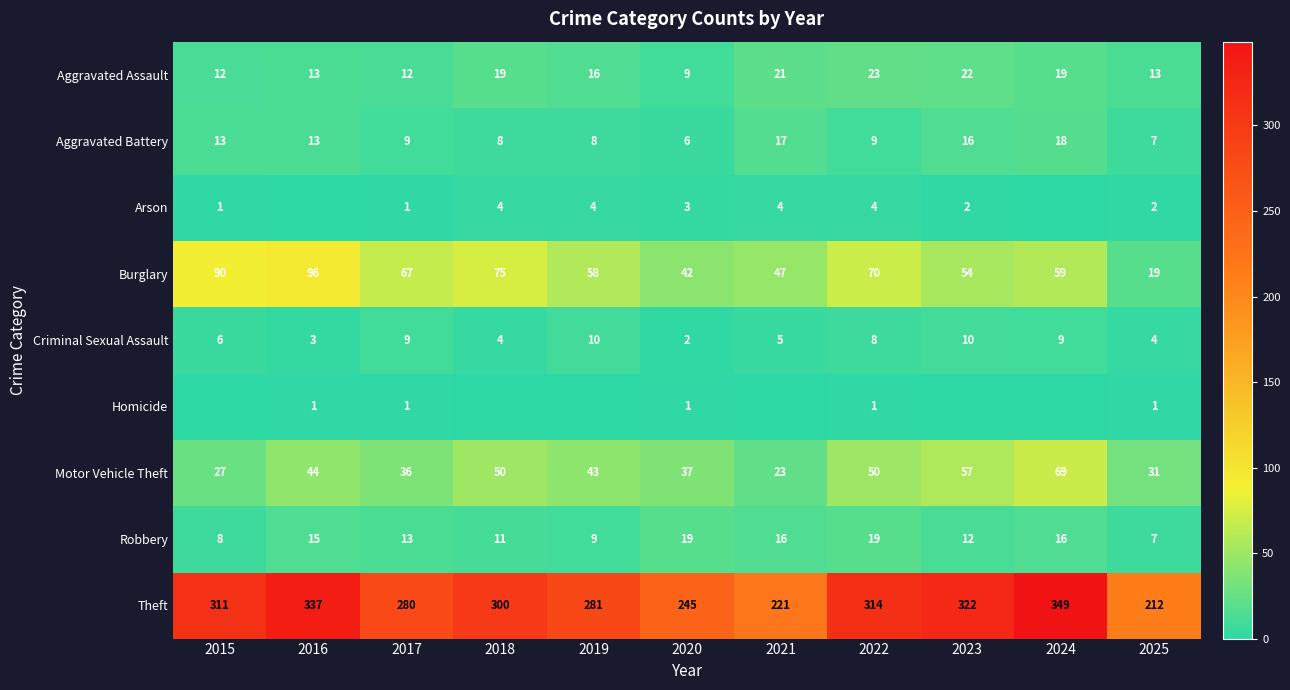

What is the sum of all Burglary values?

677